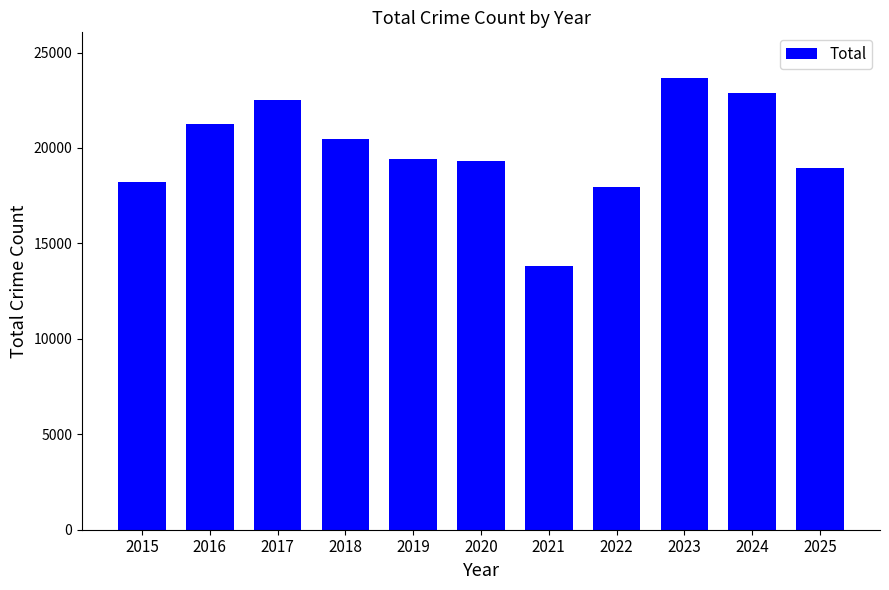

What is the change in value from 2016 to 2025?

-2268